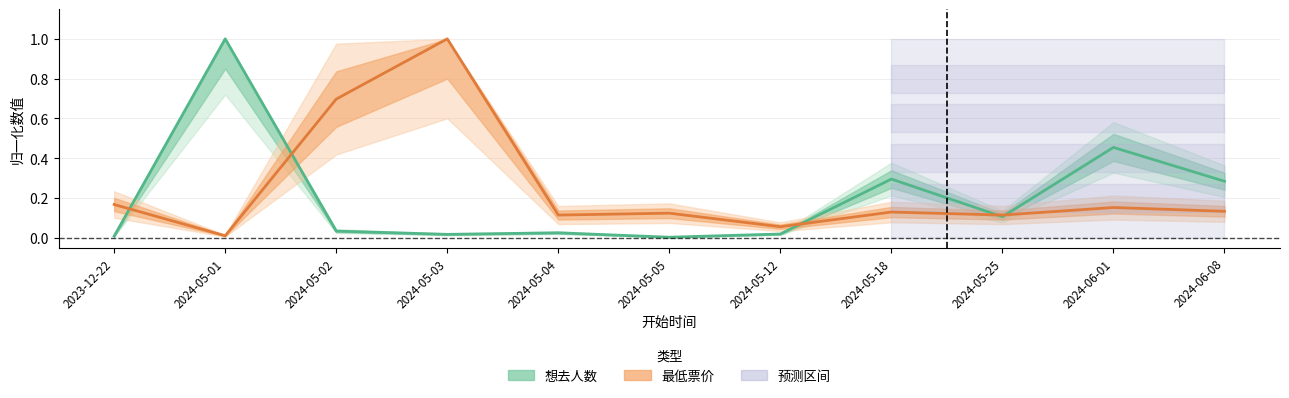

Which series has the largest total across all categories?

最低票价